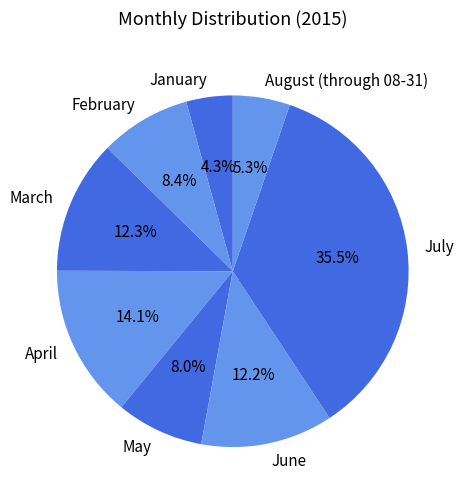

What is the ratio of the value at January to the value at August (through 08-31)?

0.8